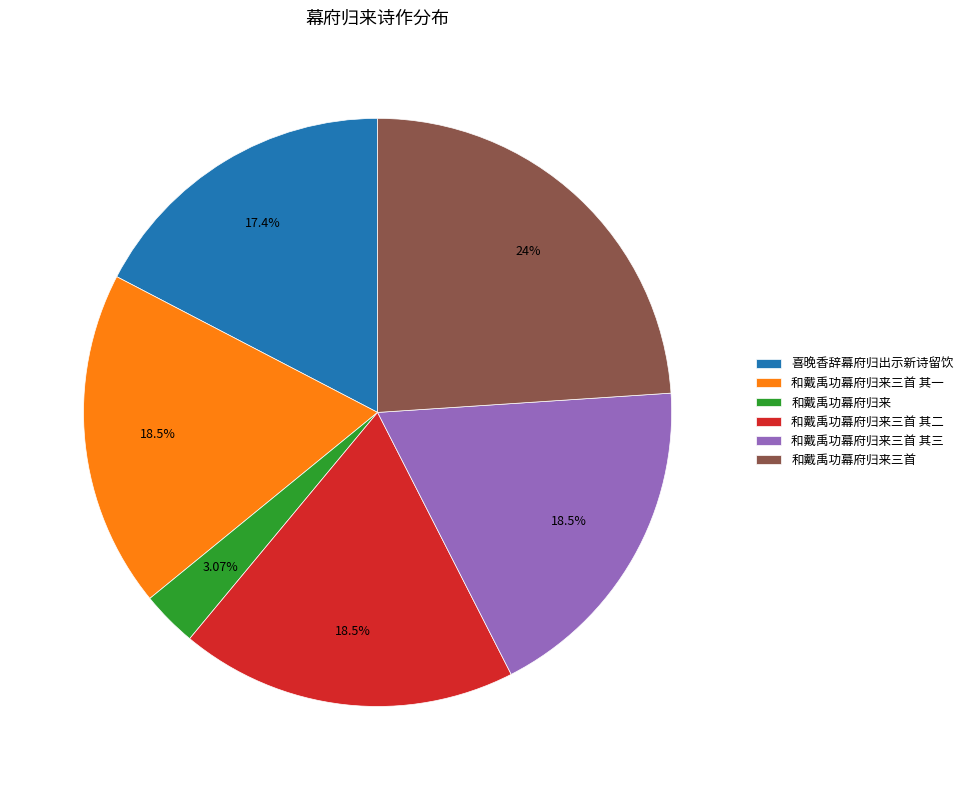

Which slice is the smallest?

和戴禹功幕府归来